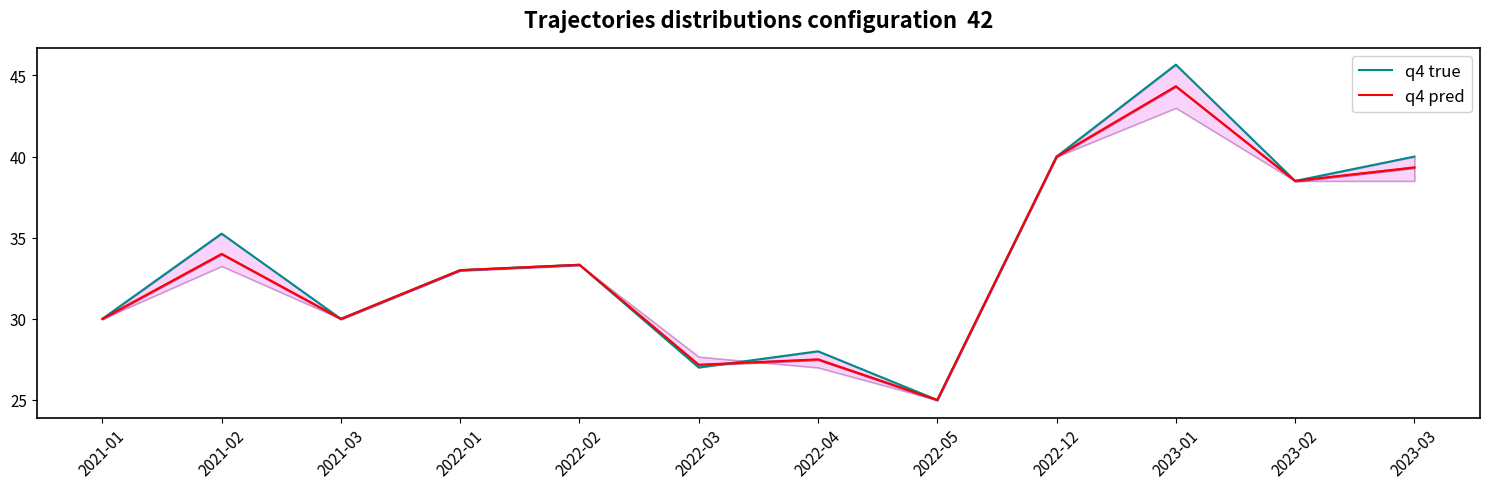

What is the sum of the q4 true values at 2023-03 and 2022-05?

65.0